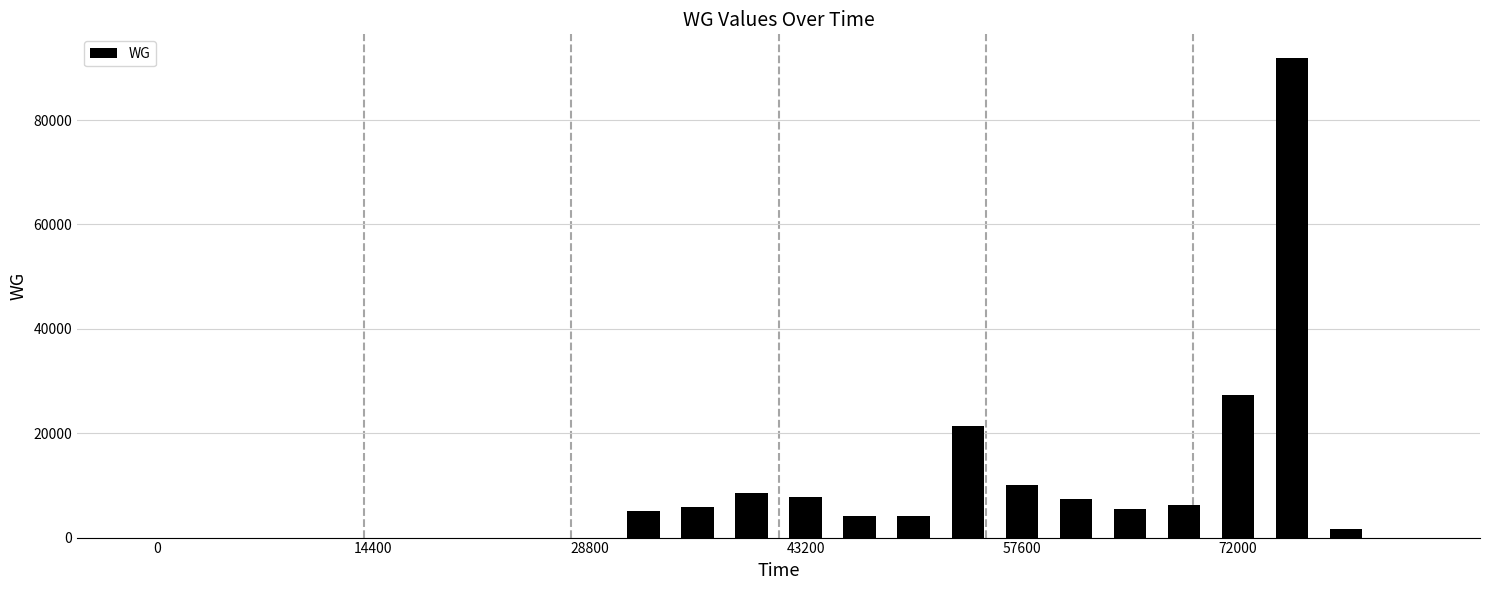

What is the greatest value displayed?

91837.5